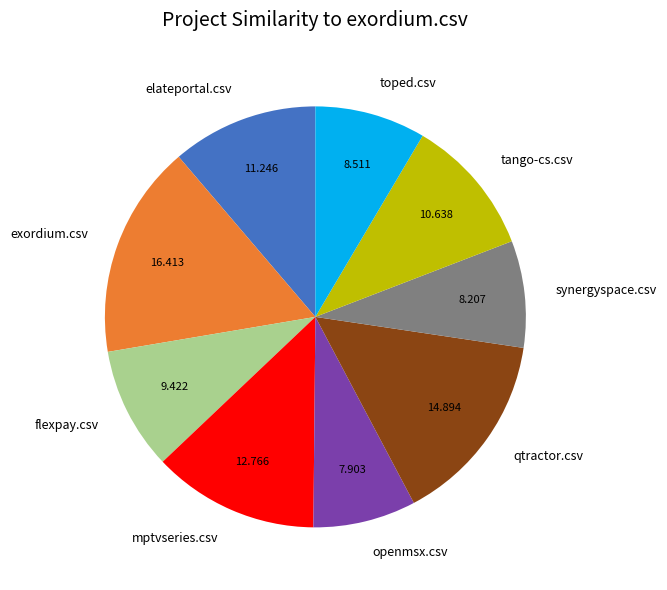

Combined, do elateportal.csv and exordium.csv account for over 50%?

No